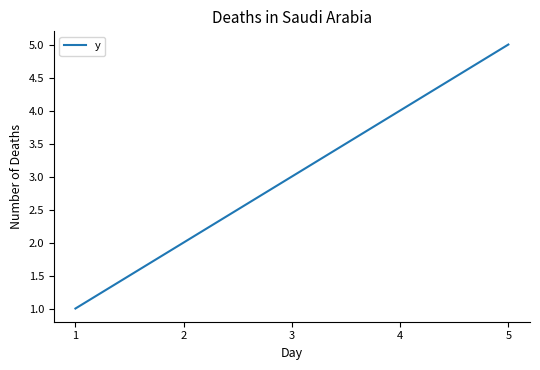

Reading left to right, list all the values displayed in this chart.

1	2	3	4	5